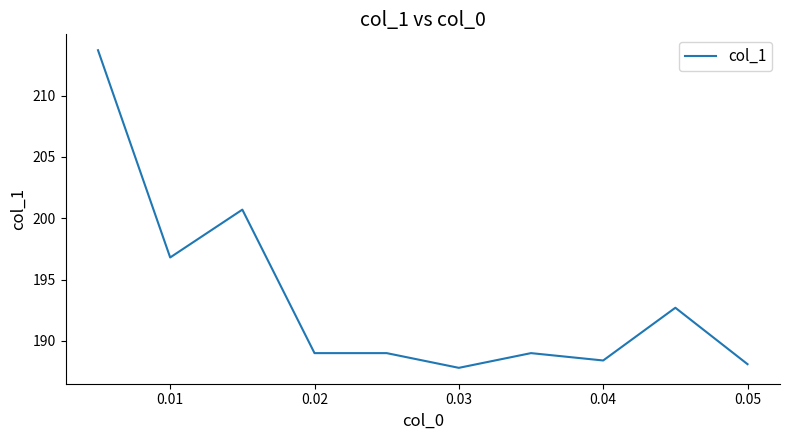

What is the greatest value displayed?

213.7